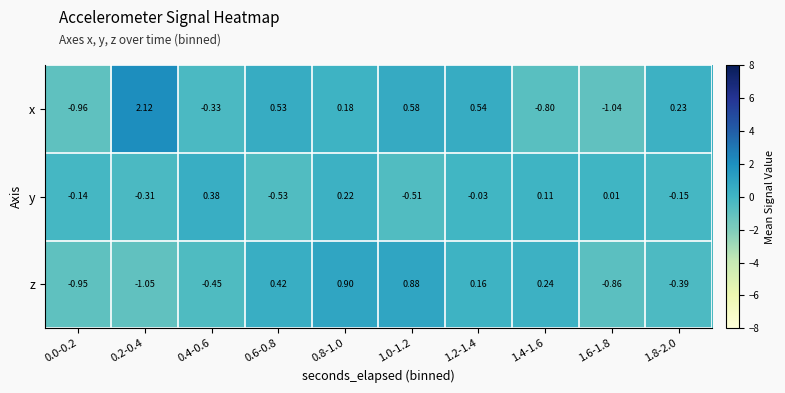

Is the value of z at 0.0-0.2 greater than the value of y at 1.4-1.6?

No